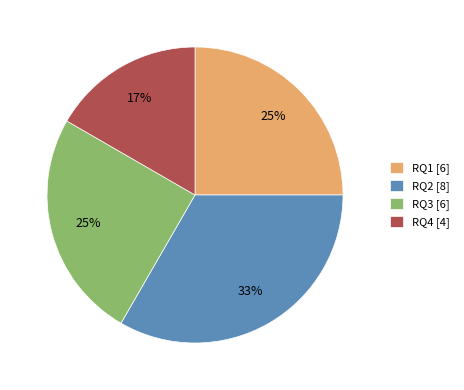

Is RQ4 [4] the majority of the pie?

No